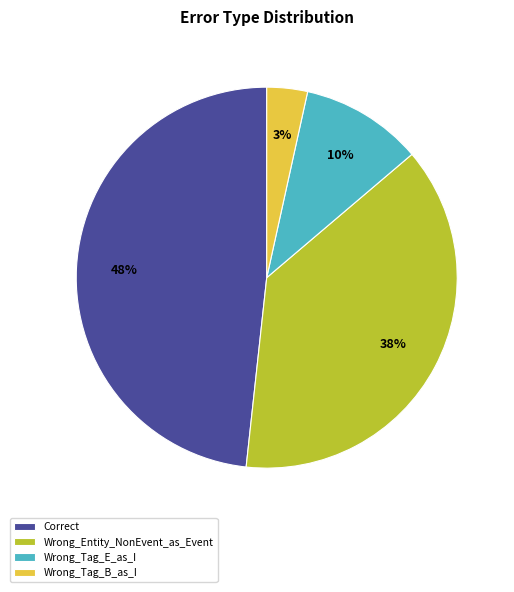

The Wrong_Tag_B_as_I slice represents 3% of the pie. True or false?

True